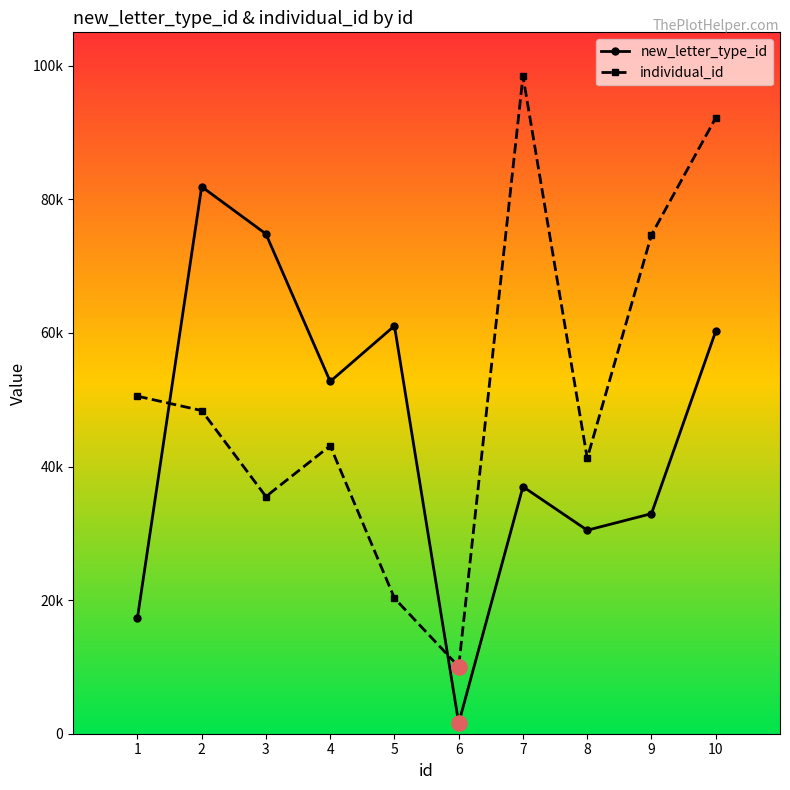

What is the total value across all series at 2?

130268